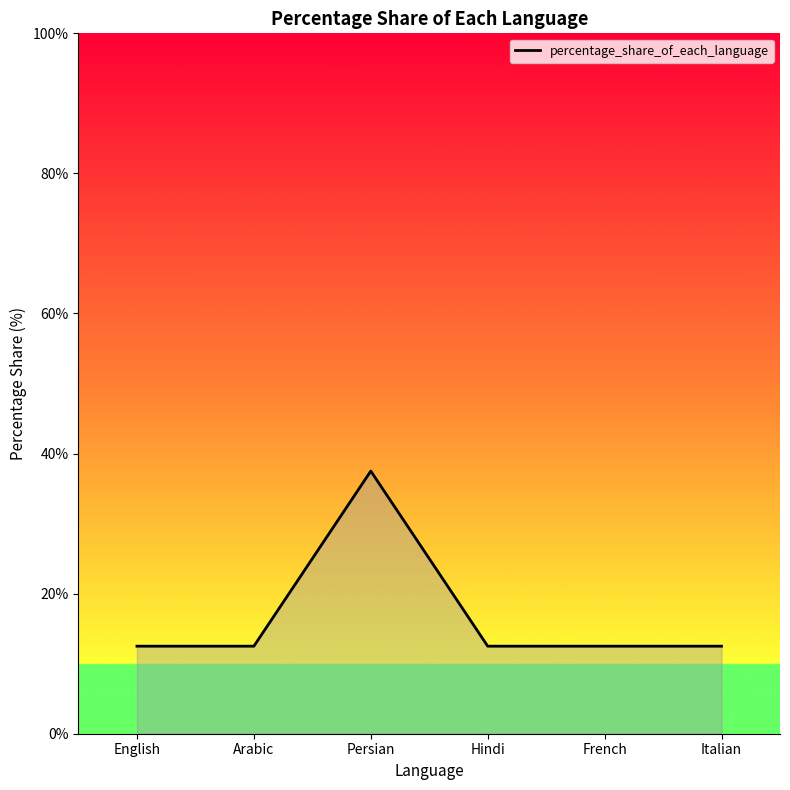

Where is the first local maximum?

Persian